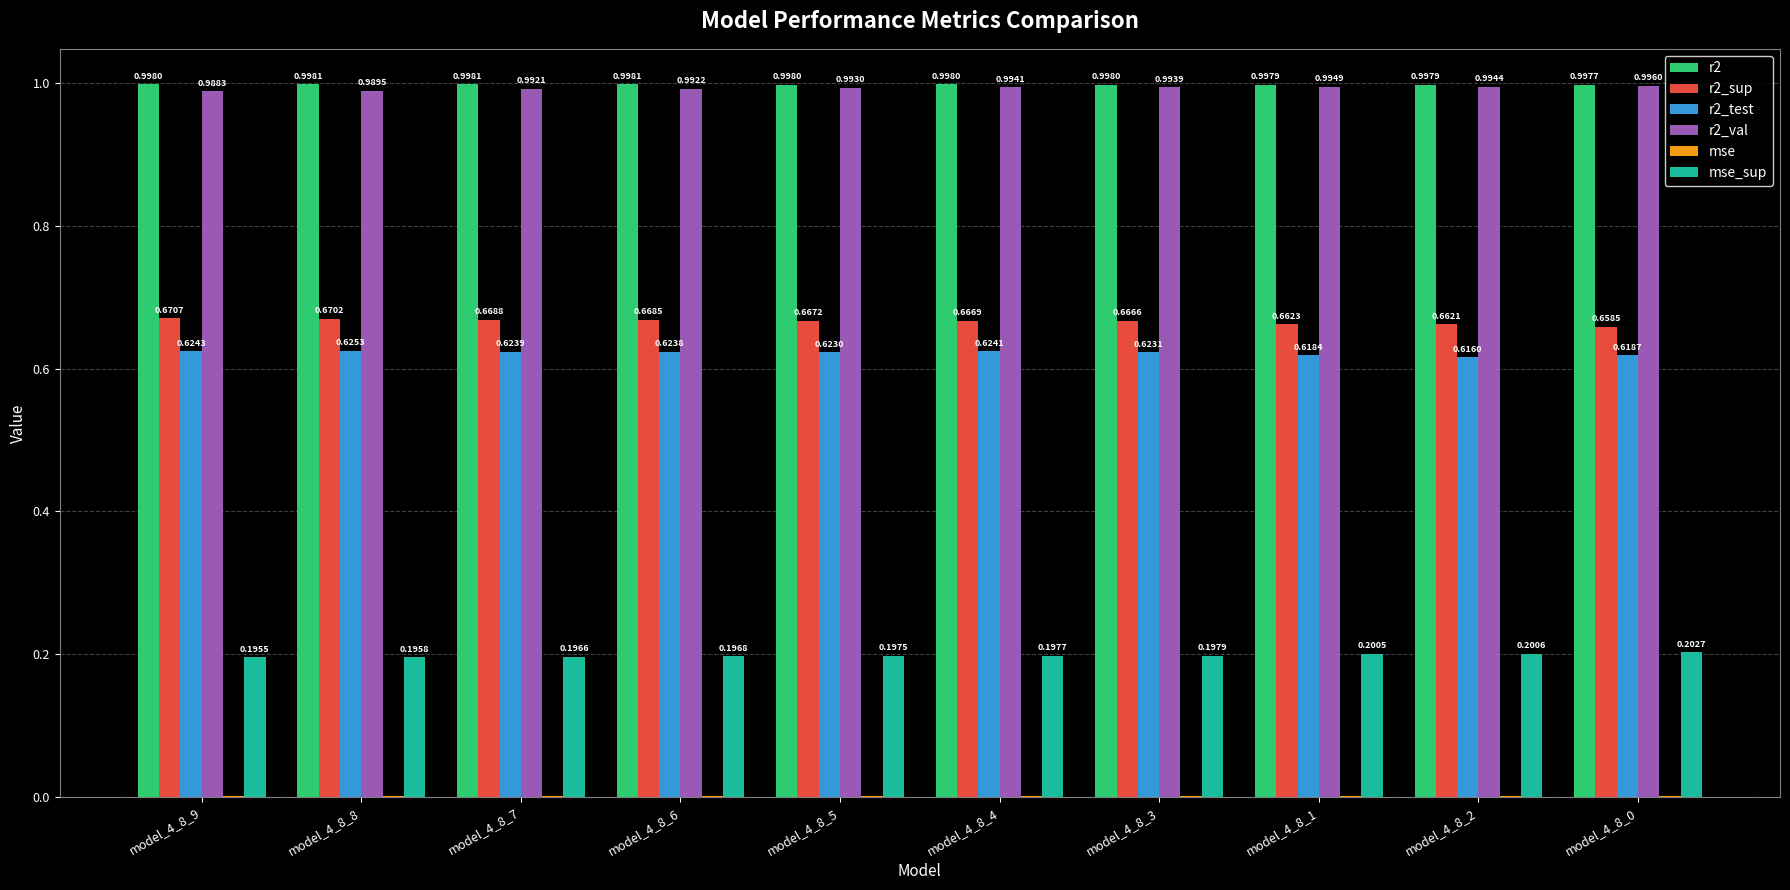

What is the sum of all r2_test values?

6.2